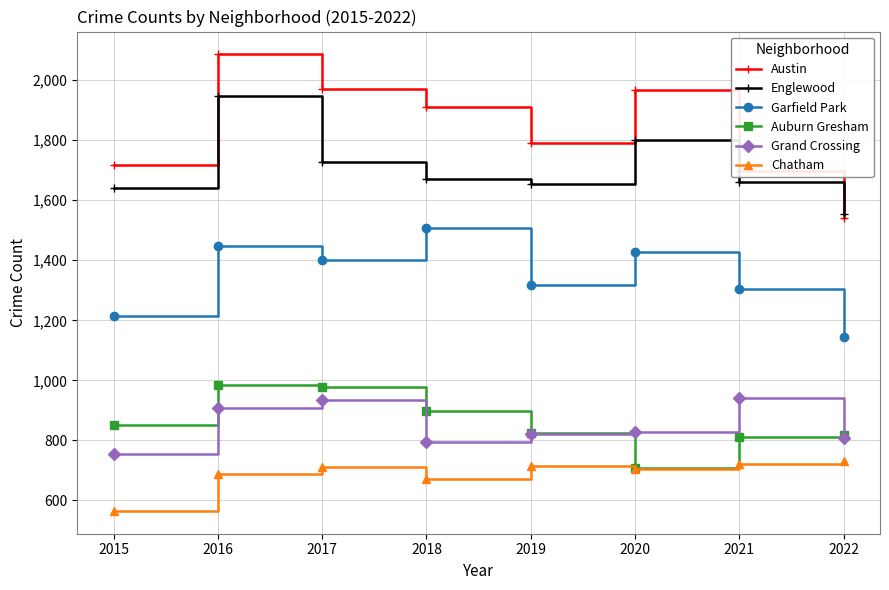

How many data points does each series have?

8